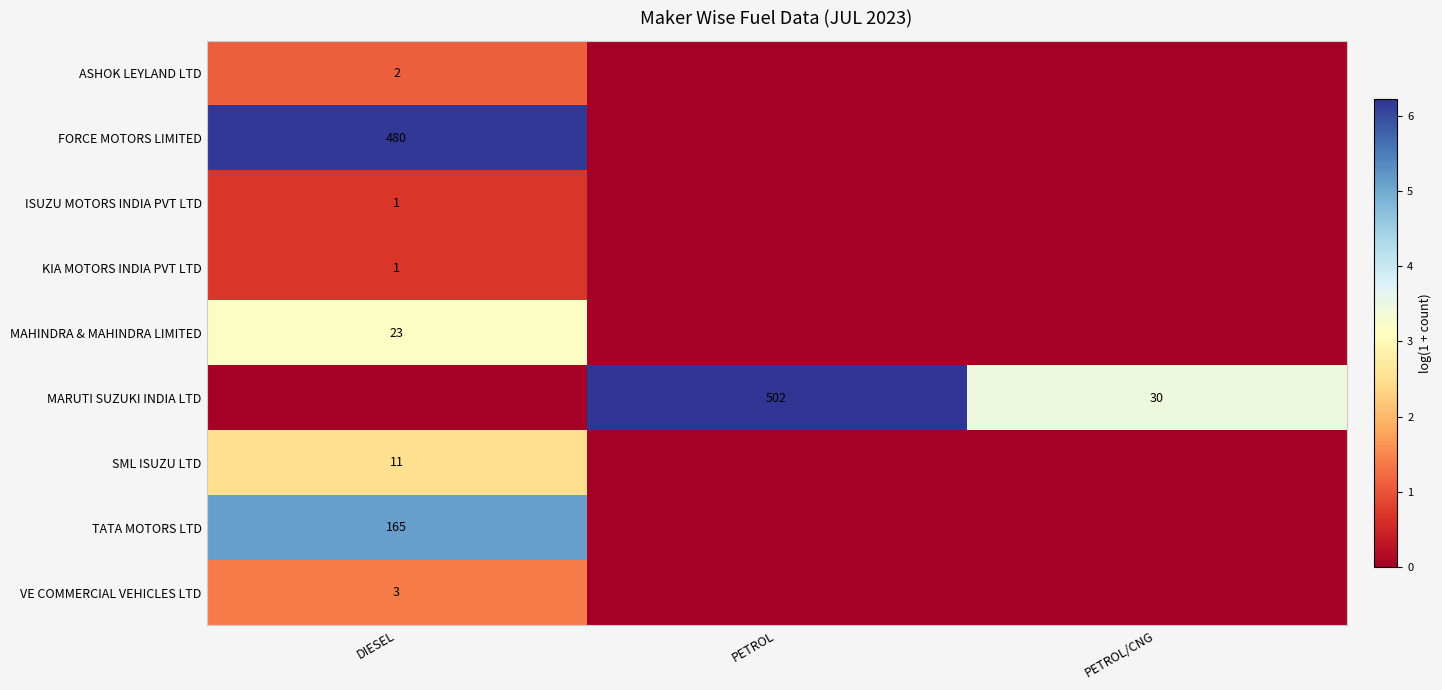

What is the sum of the MARUTI SUZUKI INDIA LTD values at PETROL/CNG and PETROL?

532